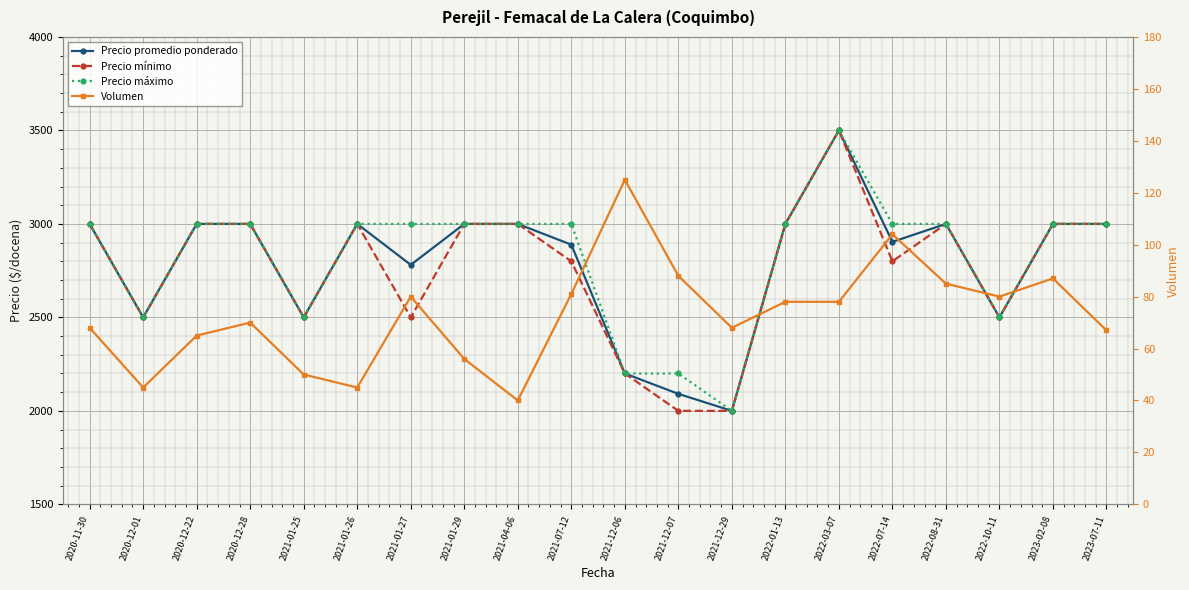

Which series has the widest spread of values?

Precio promedio ponderado